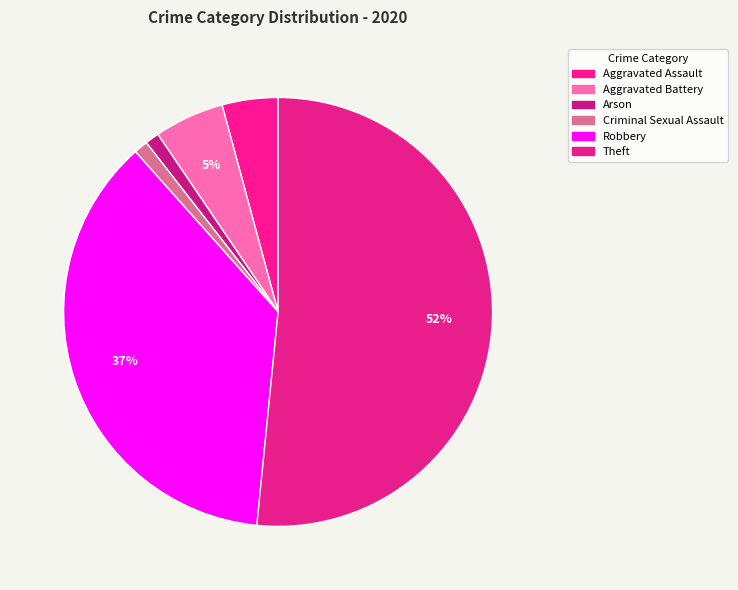

Which category has the biggest portion of the pie?

Theft